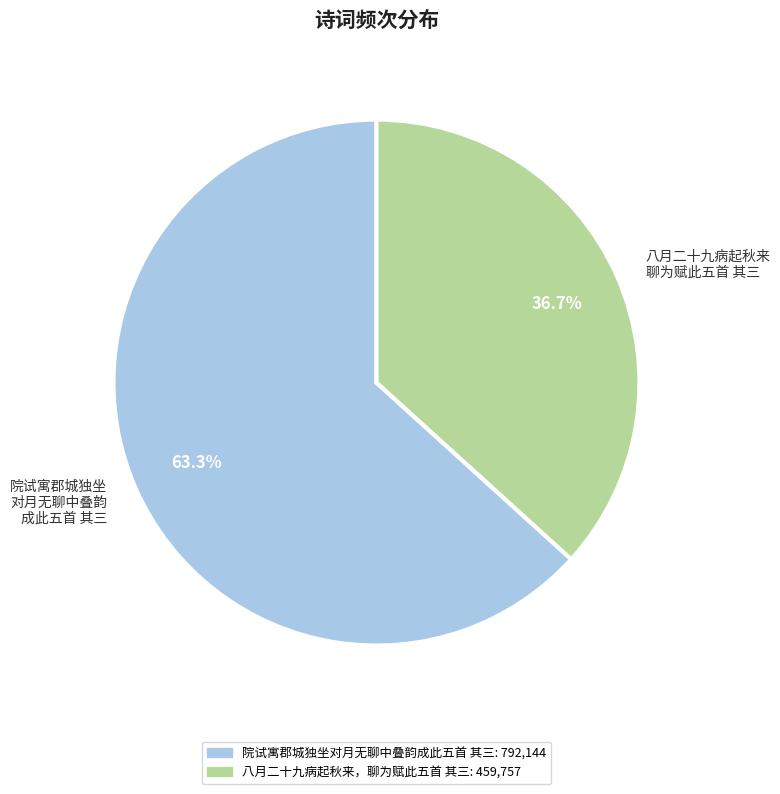

How many segments does this pie chart have?

2